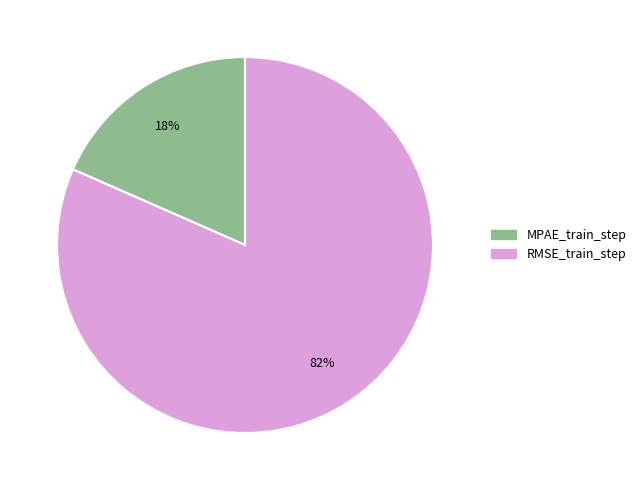

Is there a majority slice in this chart?

Yes